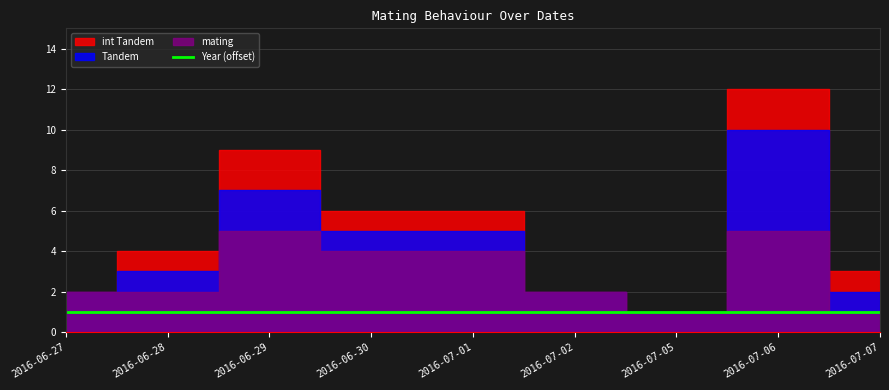

Which series changed the most between 2016-06-28 and 2016-07-01?

int Tandem